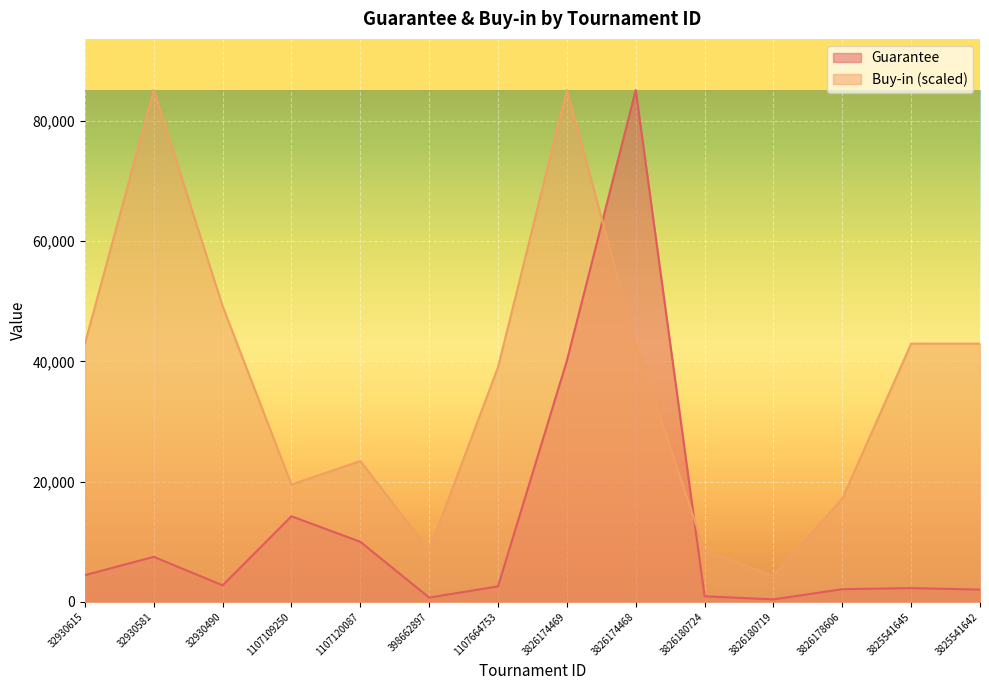

What is the label of the 14th point from the right?

32930615